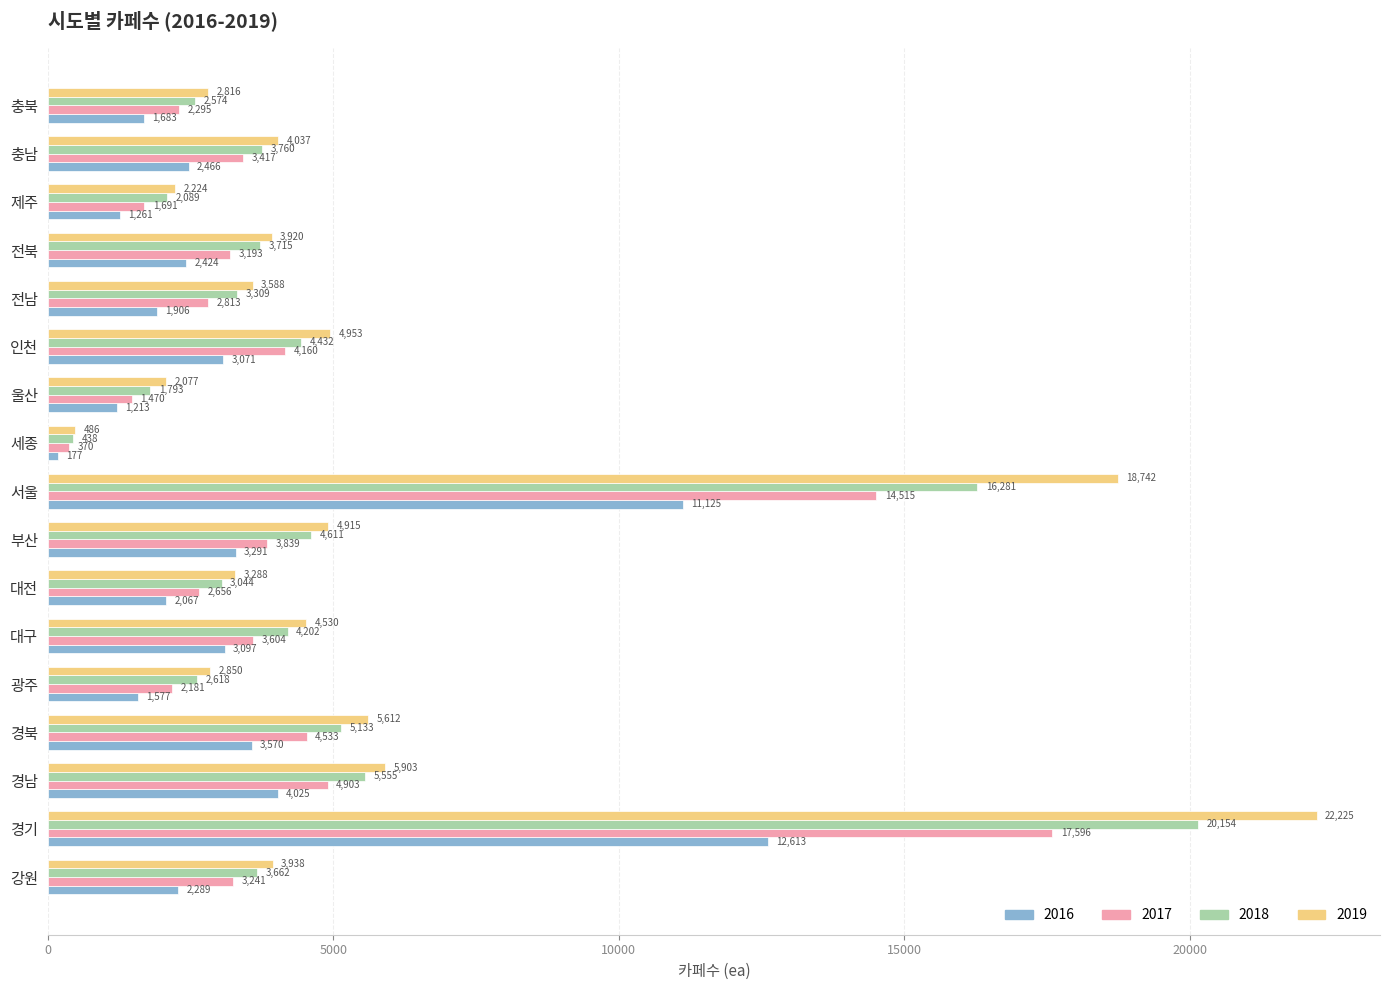

What is the average value of the 2018 series?

5139